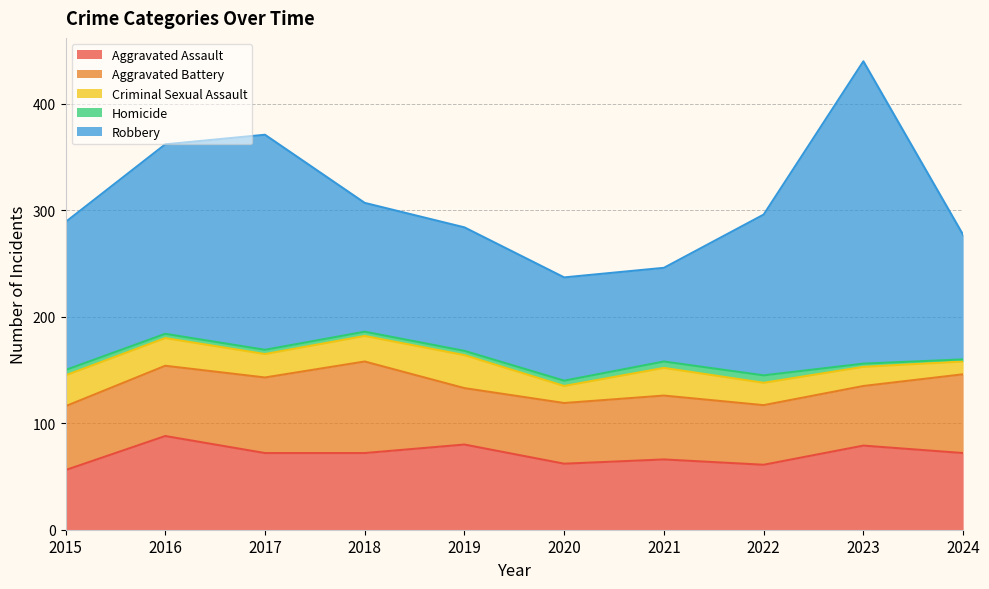

Reading left to right, what are all the values shown in this chart?

Aggravated Assault: 2015=56	2016=88	2017=72	2018=72	2019=80	2020=62	2021=66	2022=61	2023=79	2024=72
Aggravated Battery: 2015=60	2016=66	2017=71	2018=86	2019=53	2020=57	2021=60	2022=56	2023=56	2024=74
Criminal Sexual Assault: 2015=29	2016=26	2017=22	2018=24	2019=31	2020=16	2021=26	2022=21	2023=18	2024=12
Homicide: 2015=5	2016=4	2017=4	2018=4	2019=4	2020=5	2021=6	2022=7	2023=3	2024=2
Robbery: 2015=139	2016=178	2017=202	2018=121	2019=116	2020=97	2021=88	2022=151	2023=284	2024=117